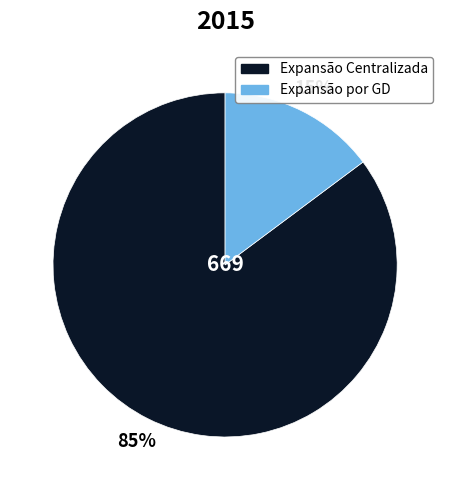

To the nearest percent, what percentage of the pie is Expansão Centralizada?

85%